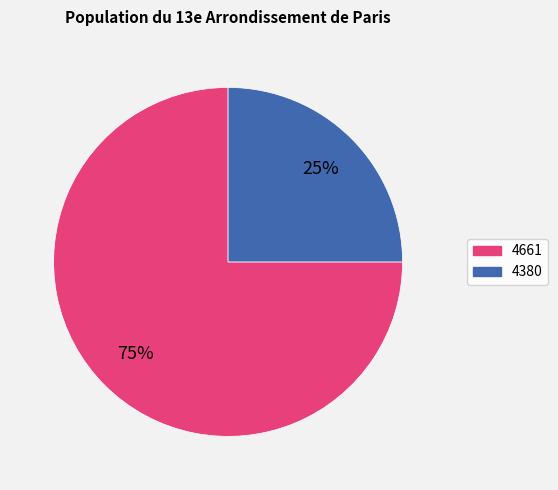

To the nearest percent, what portion does 4380 represent?

25%